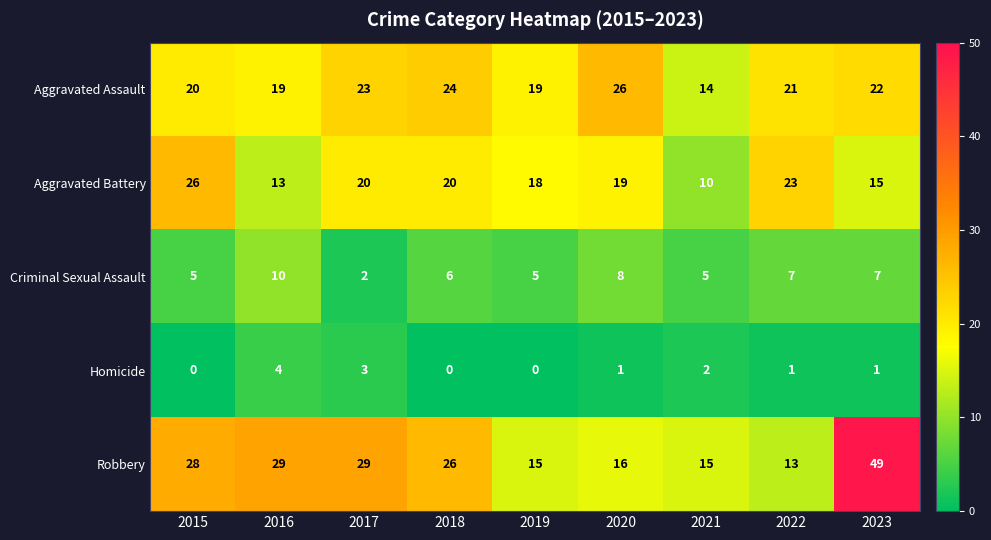

How many series are shown in this chart?

5